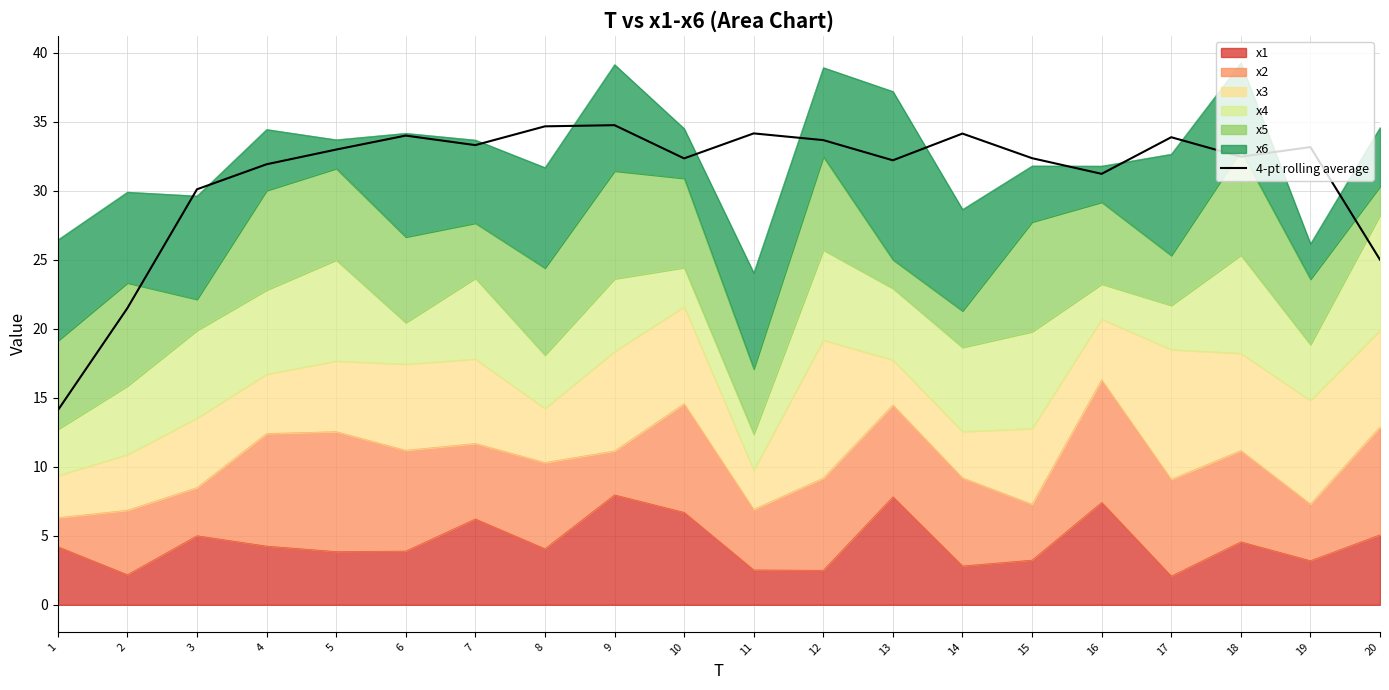

Reading left to right, extract all data points from this chart.

1=14.1	2=21.5	3=30.1	4=31.9	5=33.0	6=34.0	7=33.3	8=34.7	9=34.7	10=32.3	11=34.1	12=33.7	13=32.2	14=34.1	15=32.3	16=31.2	17=33.9	18=32.5	19=33.2	20=25.0